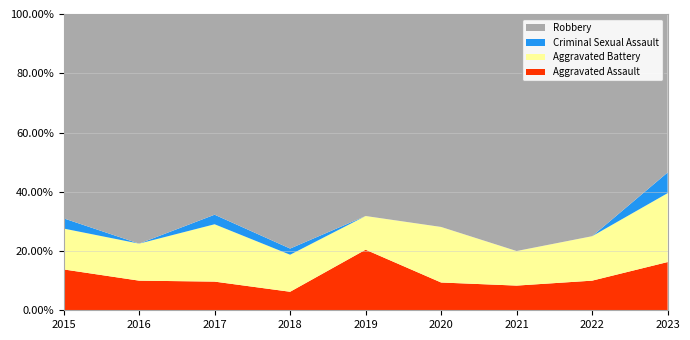

Reading left to right, extract all data points from this chart.

Aggravated Assault: 2015=4	2016=4	2017=3	2018=3	2019=9	2020=3	2021=5	2022=4	2023=7
Aggravated Battery: 2015=4	2016=5	2017=6	2018=6	2019=5	2020=6	2021=7	2022=6	2023=10
Criminal Sexual Assault: 2015=1	2016=0	2017=1	2018=1	2019=0	2020=0	2021=0	2022=0	2023=3
Robbery: 2015=20	2016=31	2017=21	2018=38	2019=30	2020=23	2021=48	2022=30	2023=23